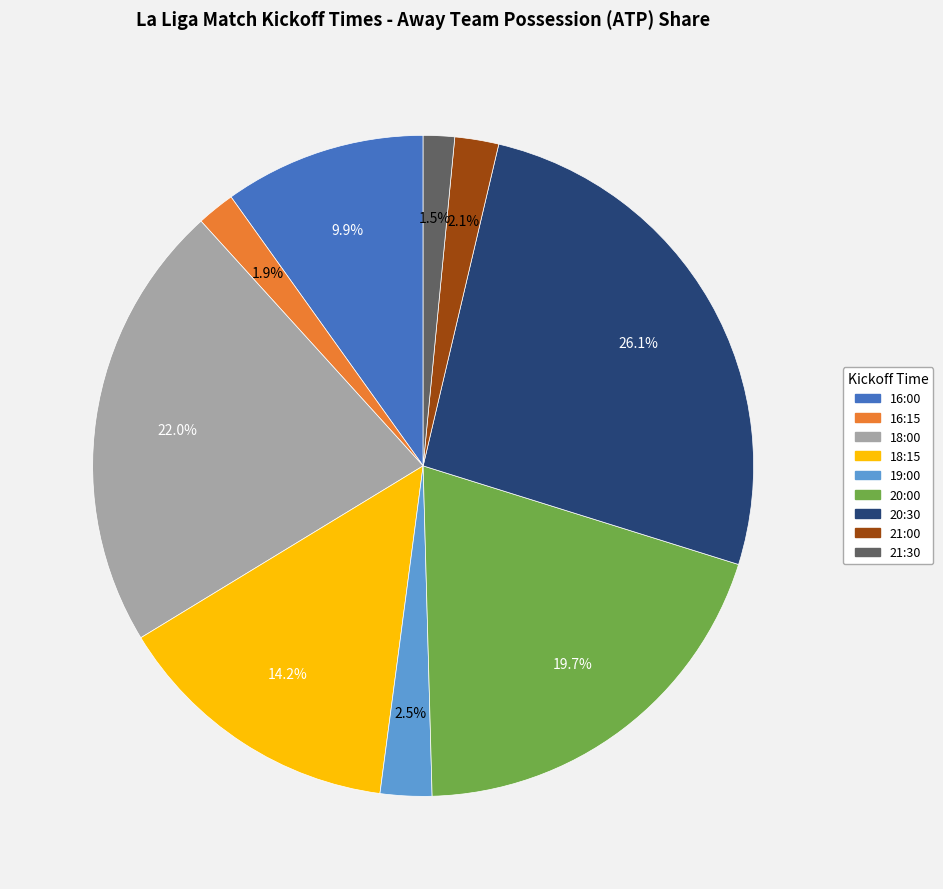

To the nearest percent, what is the difference between the 21:30 and 18:15 slice percentages?

13%